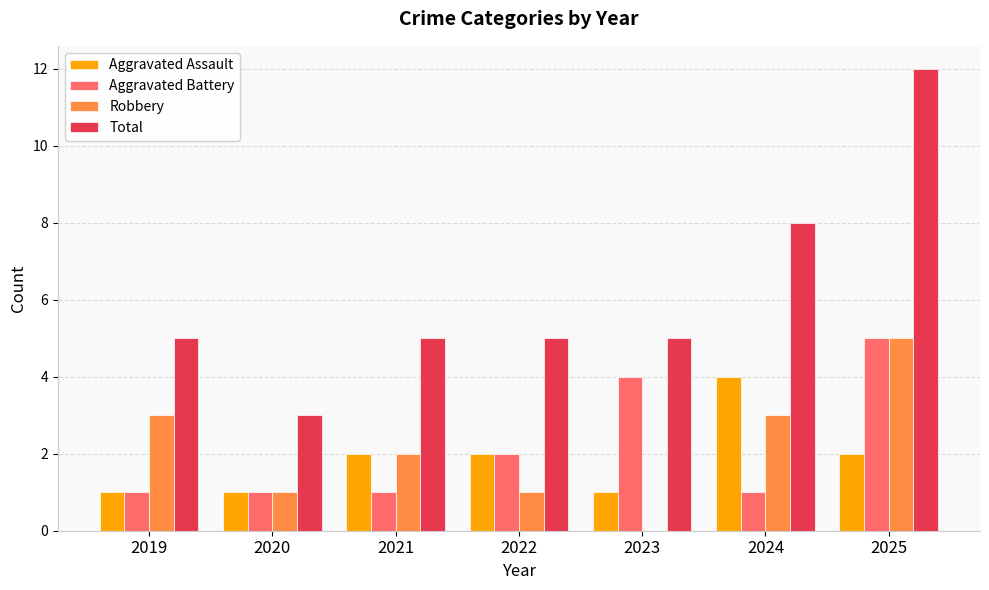

What is the spread (max minus min) of values at 2021?

4